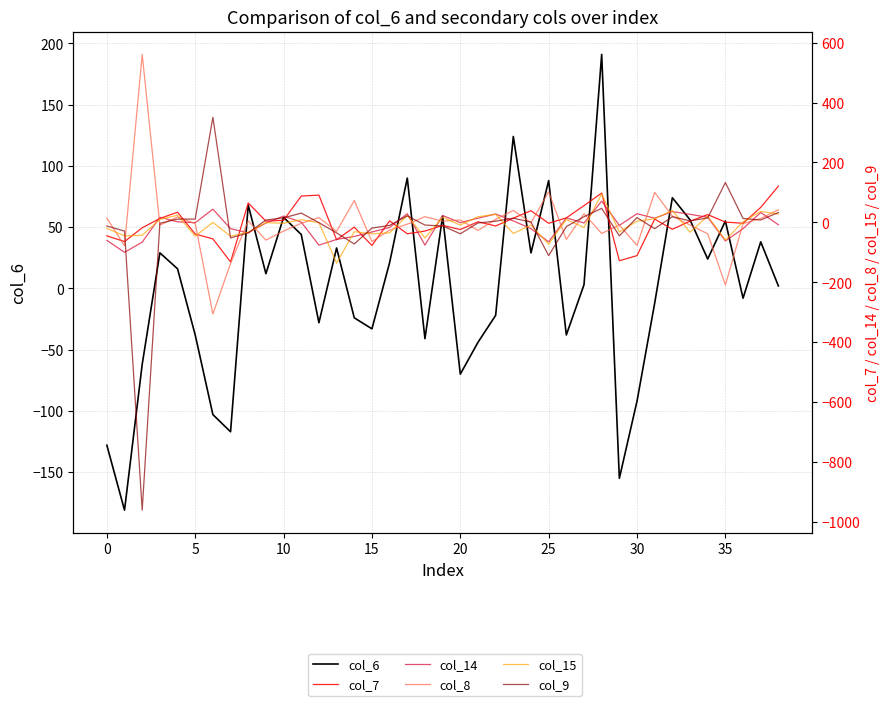

What value does the col_14 series have at 32, to the nearest 10?

40